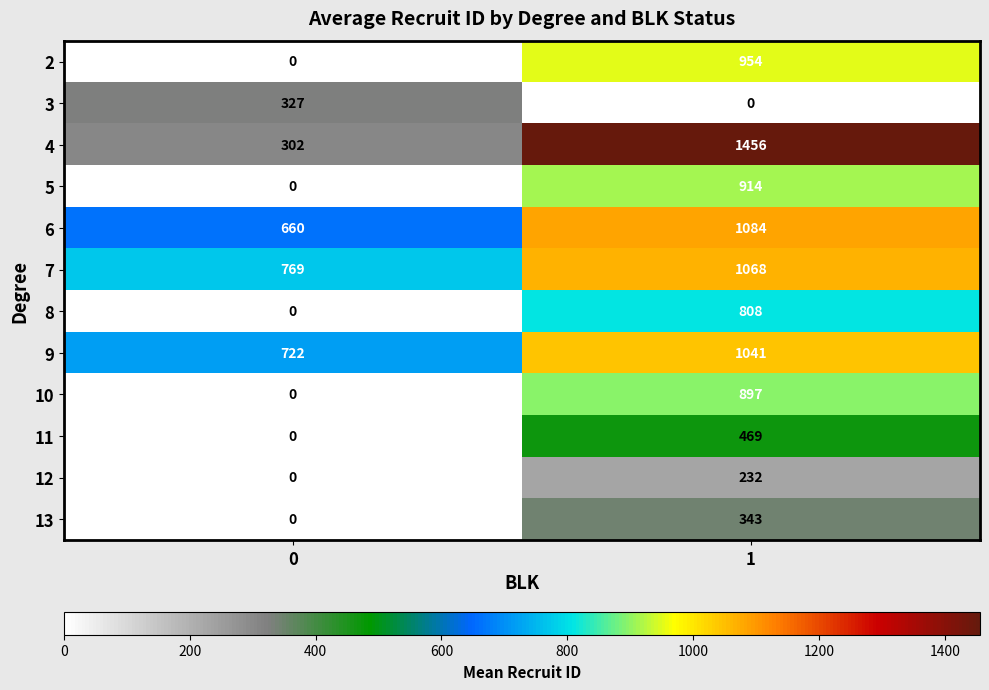

Is it true that 11 equals 0 at 0?

True